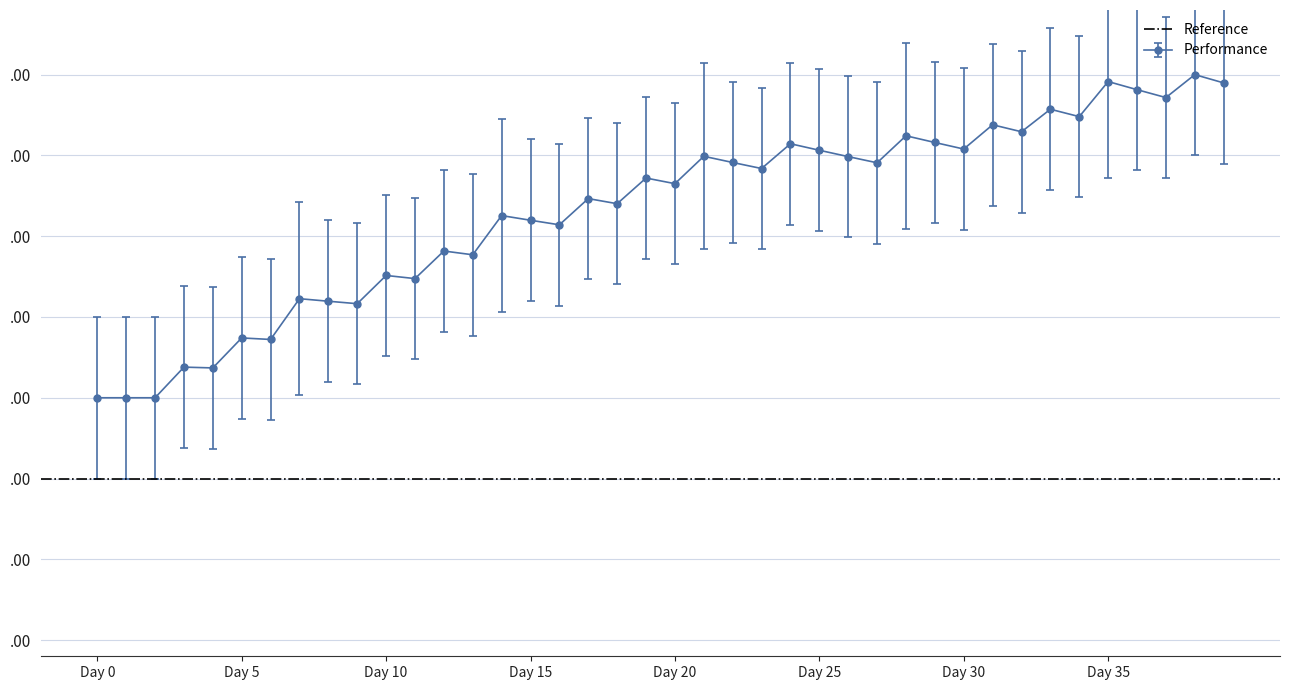

How many interior local valleys does the Performance series have?

14